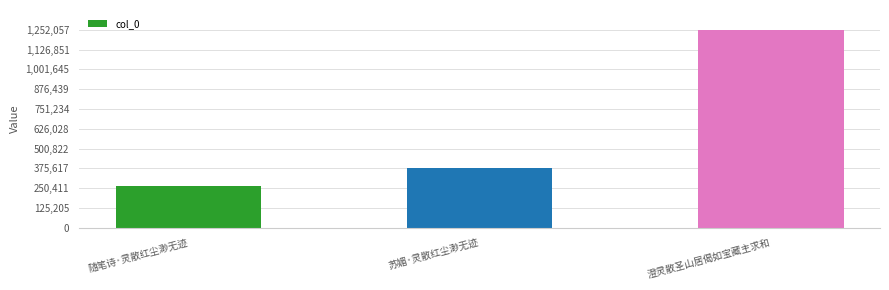

Is it true that the value at 苏媚·灵散红尘渺无迹 is 376542?

True